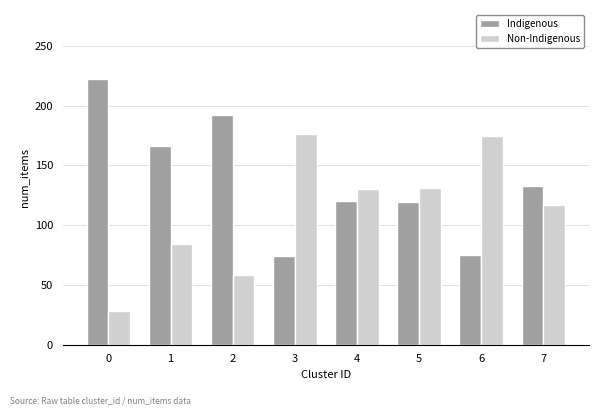

What is the greatest value displayed?

222